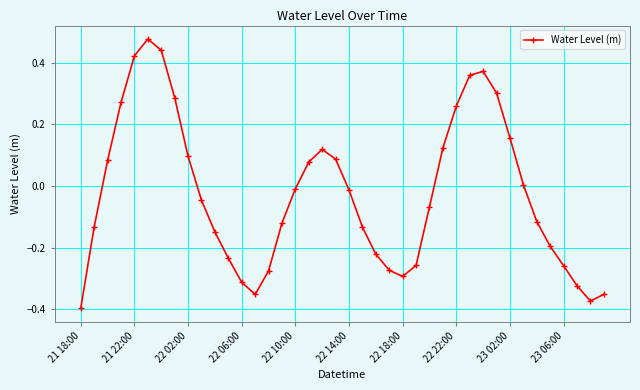

What is the difference between the maximum and second lowest values?

0.8